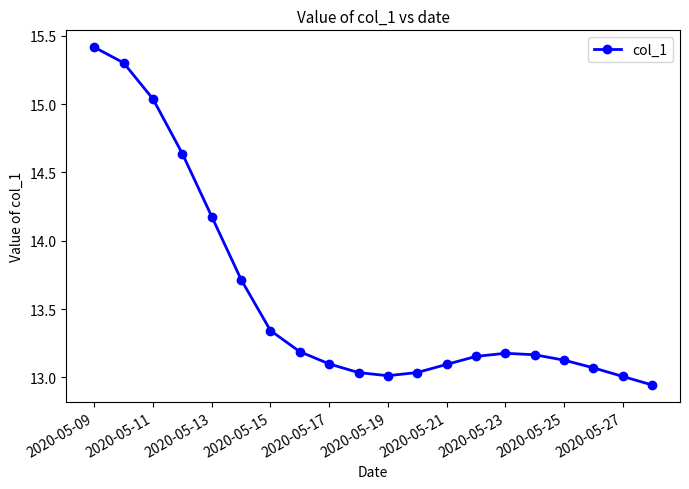

What is the difference between the maximum and second lowest values?

2.4